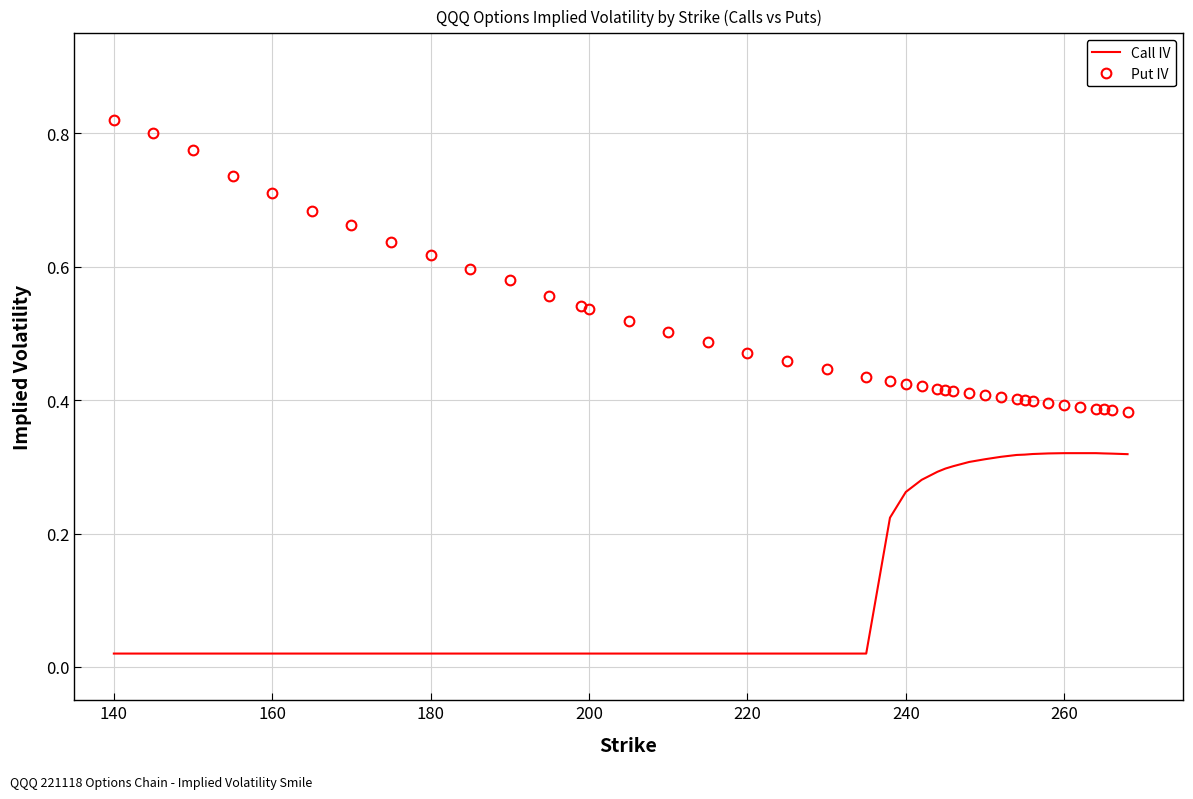

True or false: Call IV and Put IV cross at least once.

False